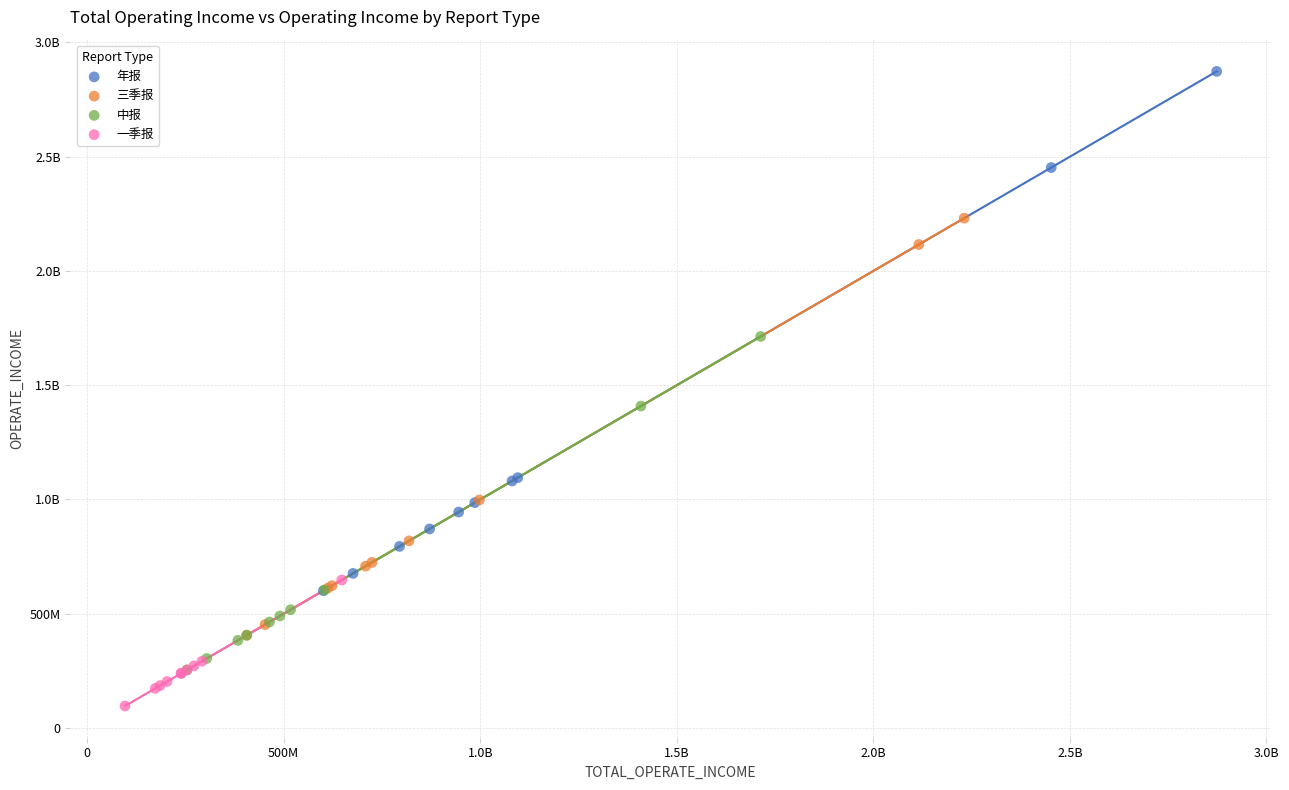

What are all the series names shown in the legend?

年报, 三季报, 中报, 一季报